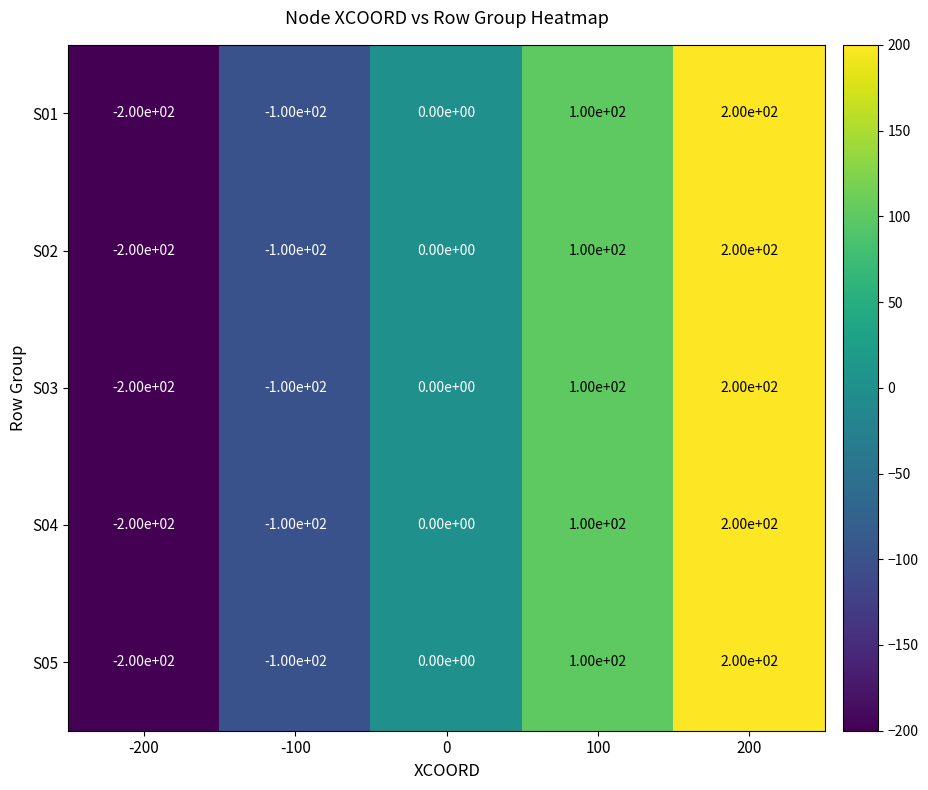

List the labels in order of S05 value, smallest first.

-200, -100, 0, 100, 200